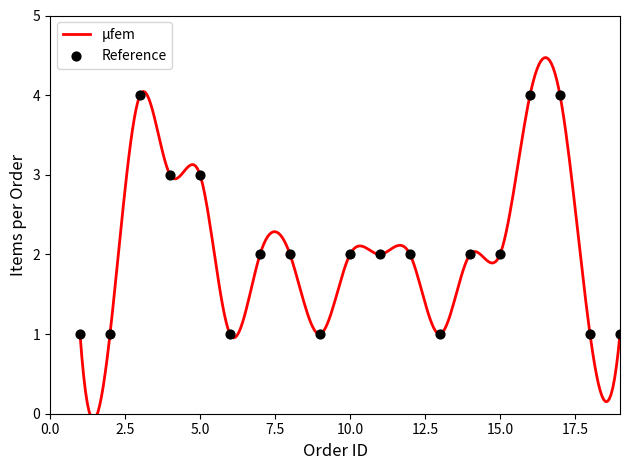

Which has a higher value, 5 or 4?

5